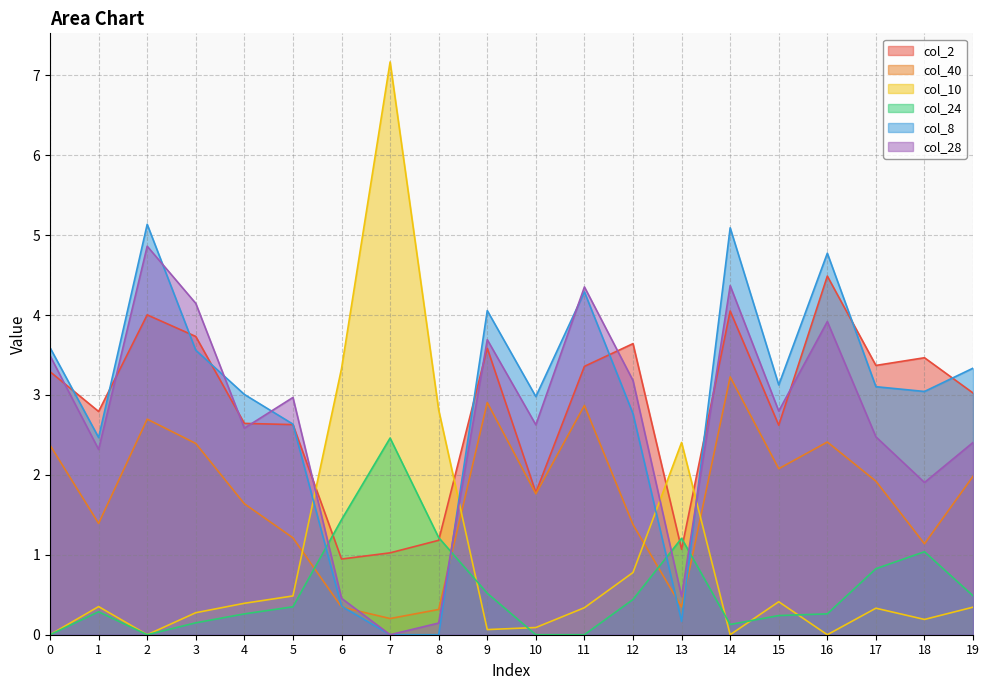

At which label does col_8 reach its minimum?

7